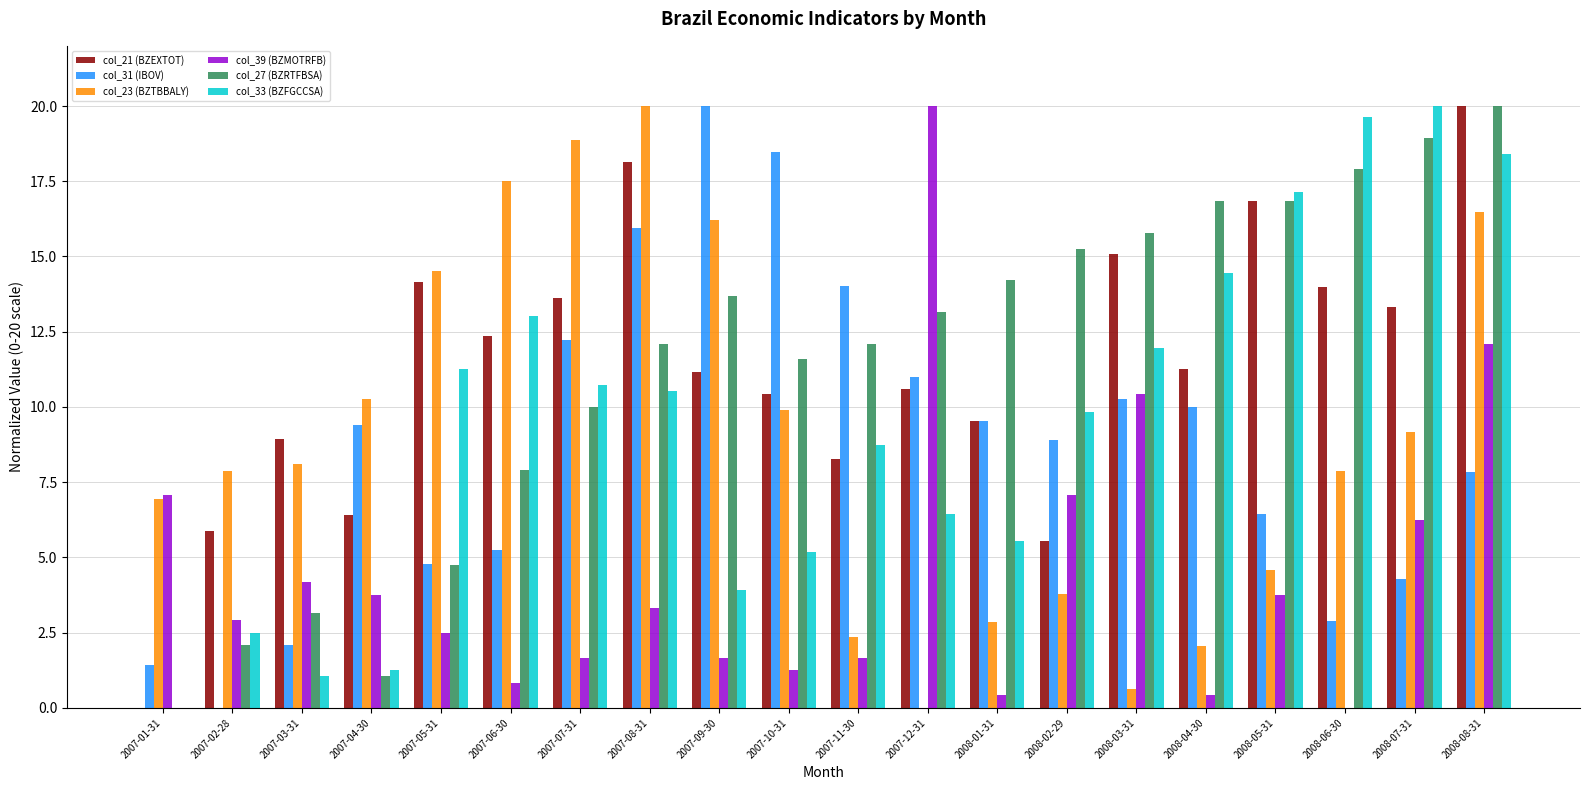

Which series changed the most between 2007-02-28 and 2008-08-31?

col_27 (BZRTFBSA)